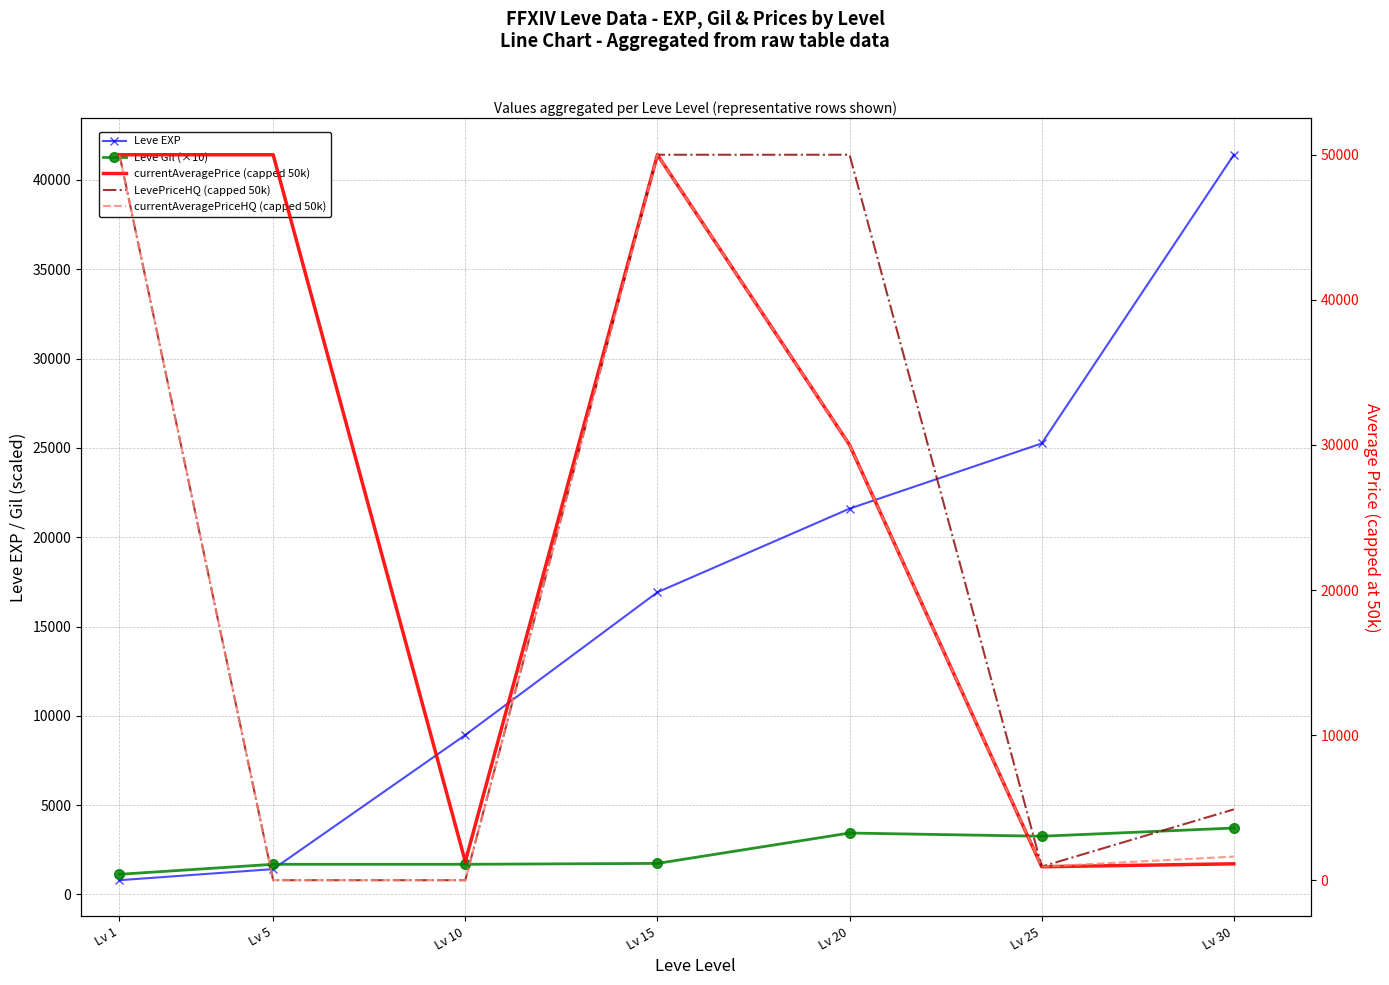

Where is the first local minimum for Leve Gil (×10)?

Lv 25